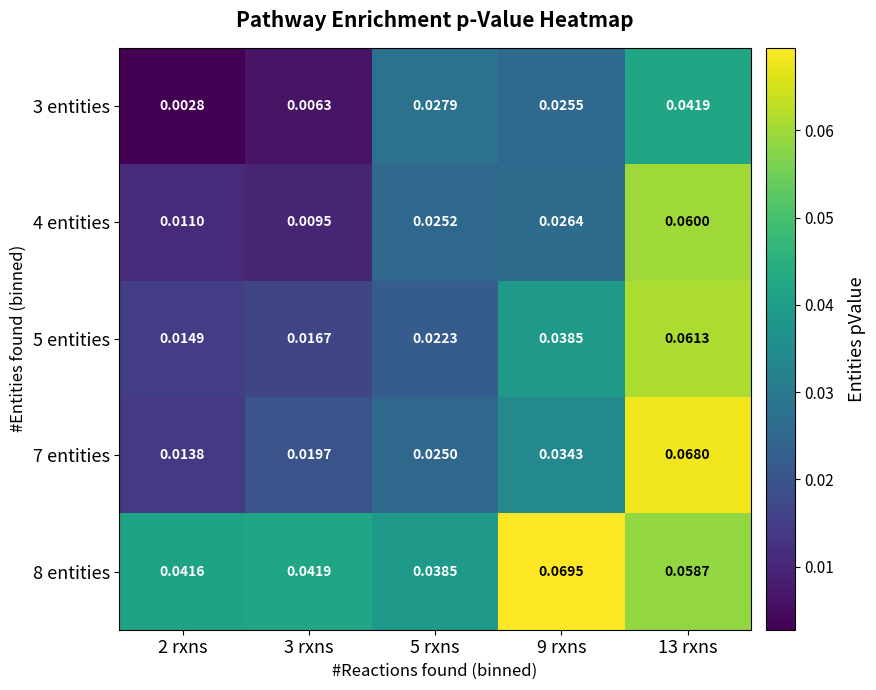

Which series changed the most between 2 rxns and 9 rxns?

8 entities